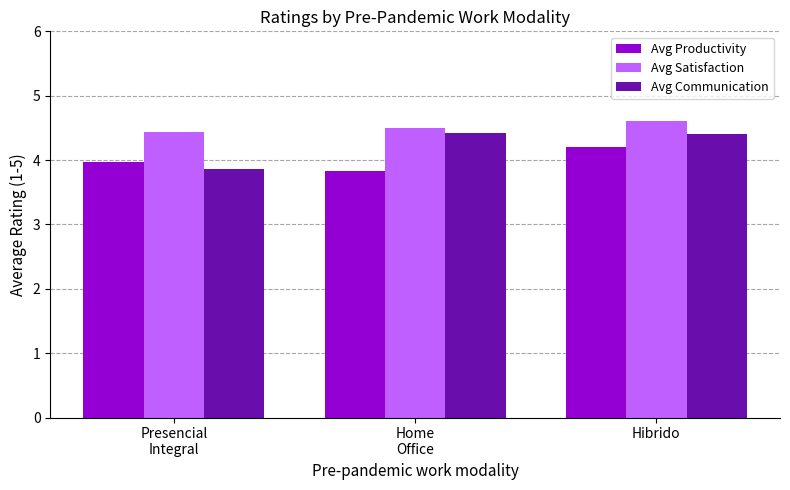

True or false: Avg Productivity has a value of 1.0 at Home
Office.

False